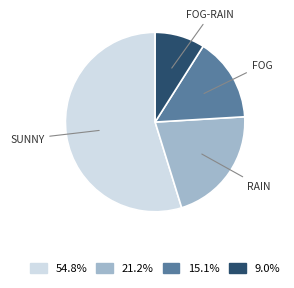

Rank the categories by value from lowest to highest.

Fog-Rain, Fog, Rain, Sunny